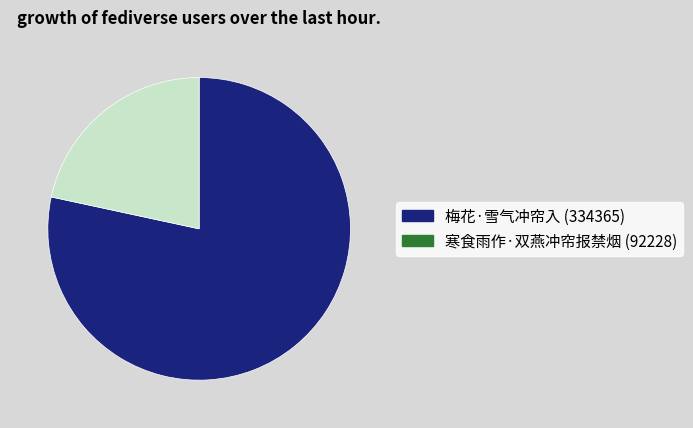

Is 寒食雨作·双燕冲帘报禁烟 the majority of the pie?

No